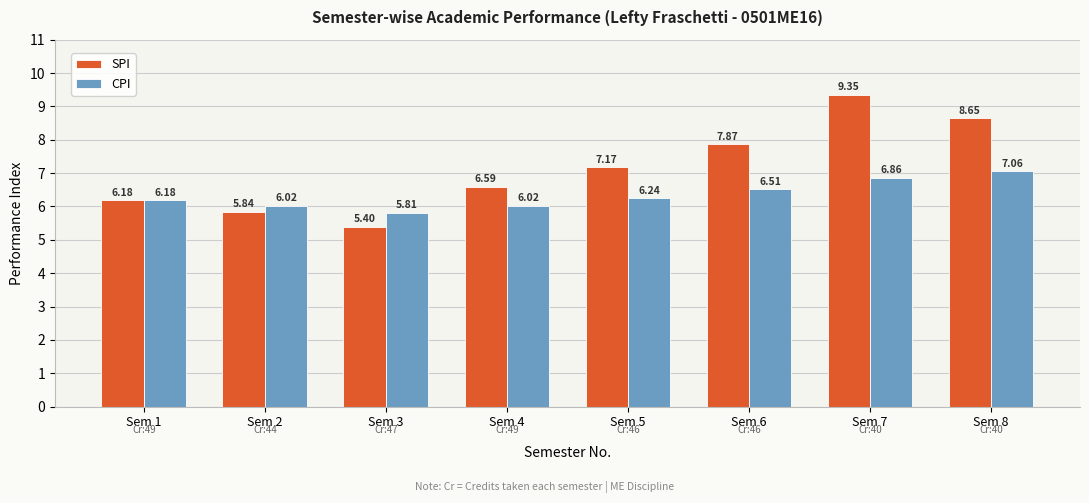

What is the average value of the CPI series?

6.3